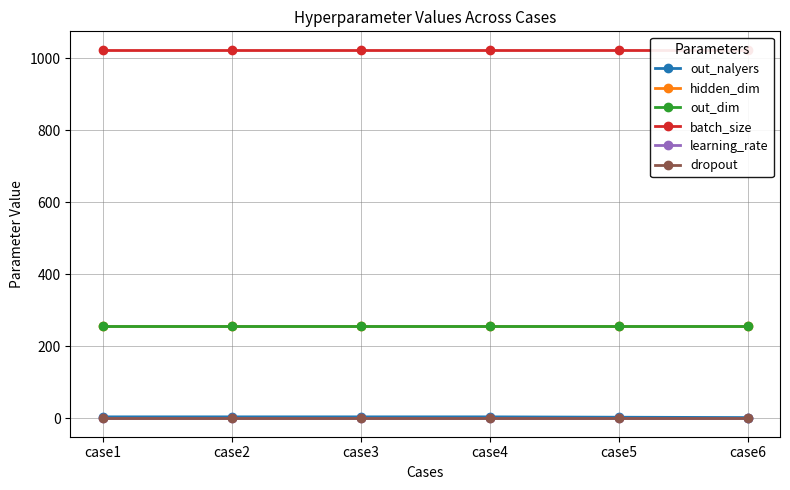

Reading left to right, what are all the values shown in this chart?

out_nalyers: 4.0	4.0	4.0	4.0	3.0	2.0
hidden_dim: 256.0	256.0	256.0	256.0	256.0	256.0
out_dim: 256.0	256.0	256.0	256.0	256.0	256.0
batch_size: 1024.0	1024.0	1024.0	1024.0	1024.0	1024.0
learning_rate: 0.0	0.0	0.0	0.0	0.0	0.0
dropout: 0.0	0.0	0.0	0.0	0.0	0.0